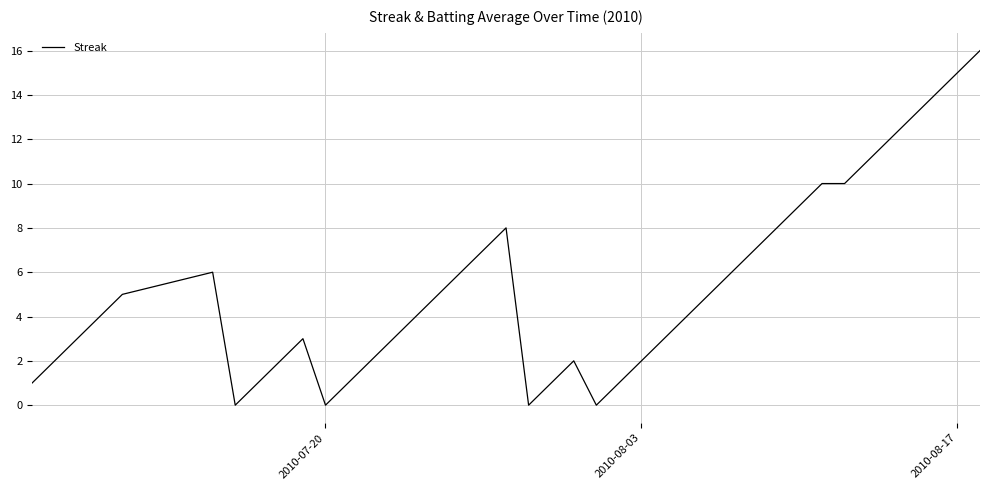

What is the greatest value displayed?

16